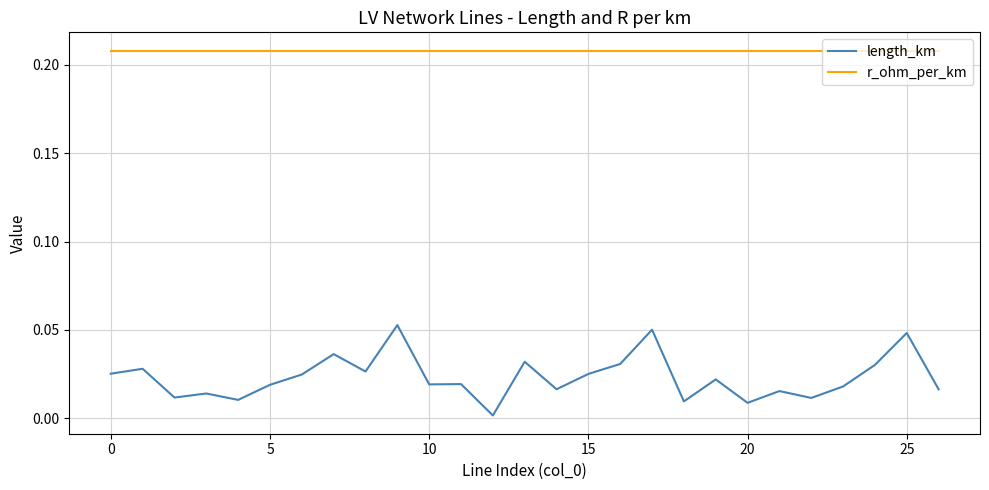

Rank the series by their maximum value, from lowest to highest.

length_km, r_ohm_per_km